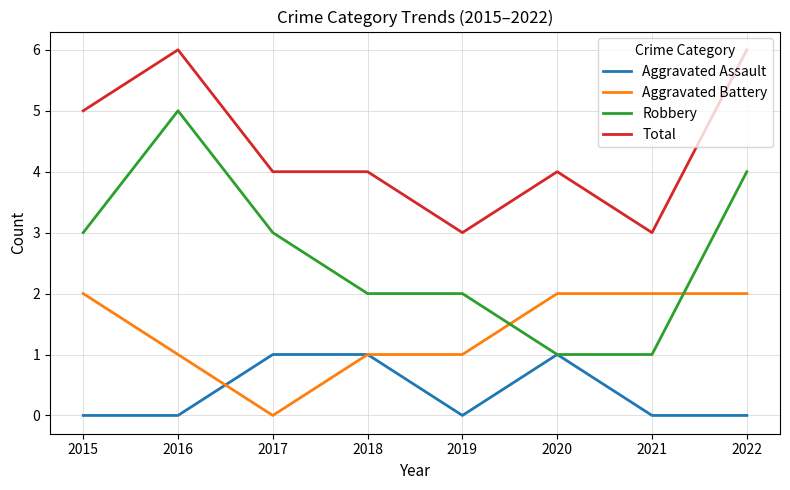

True or false: Total and Robbery intersect in this chart.

False